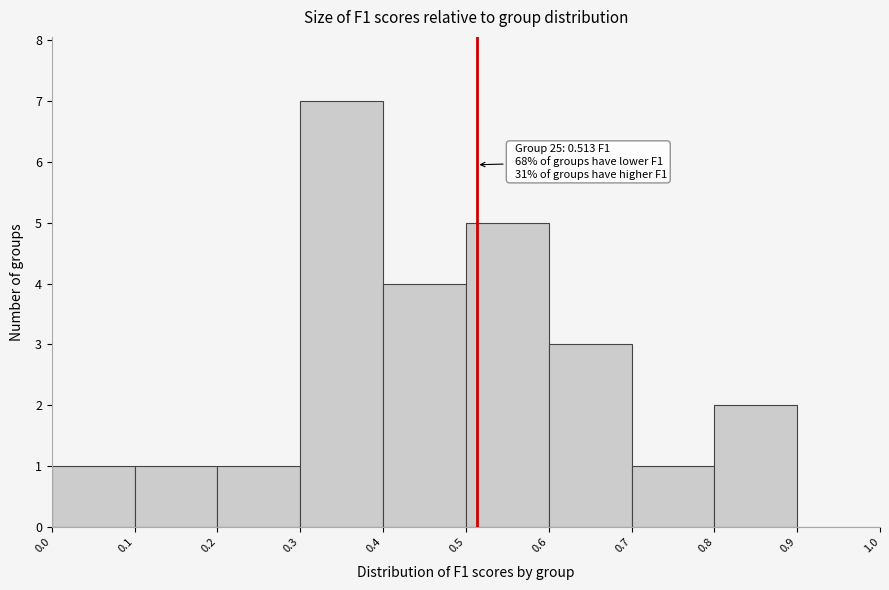

Which range on the x-axis has the tallest bar?

0.3 to 0.4